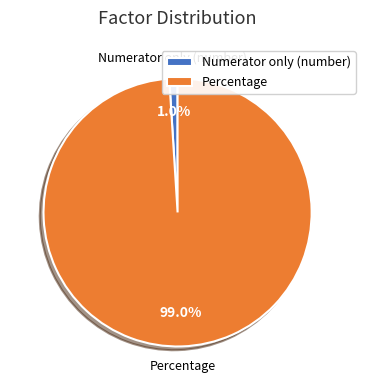

To the nearest percent, what is the average slice percentage?

50%